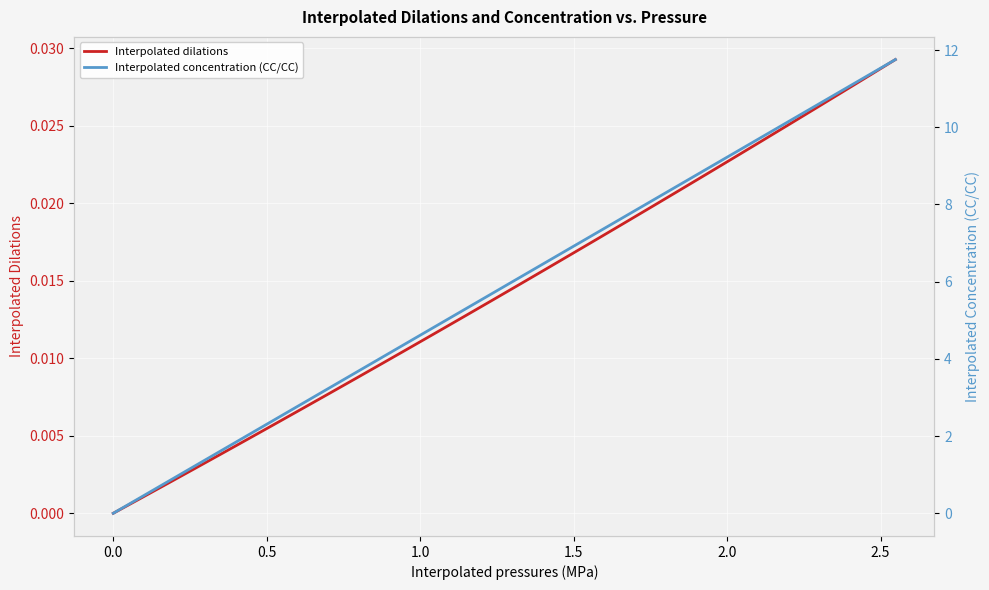

True or false: Interpolated concentration (CC/CC) and Interpolated dilations intersect in this chart.

False